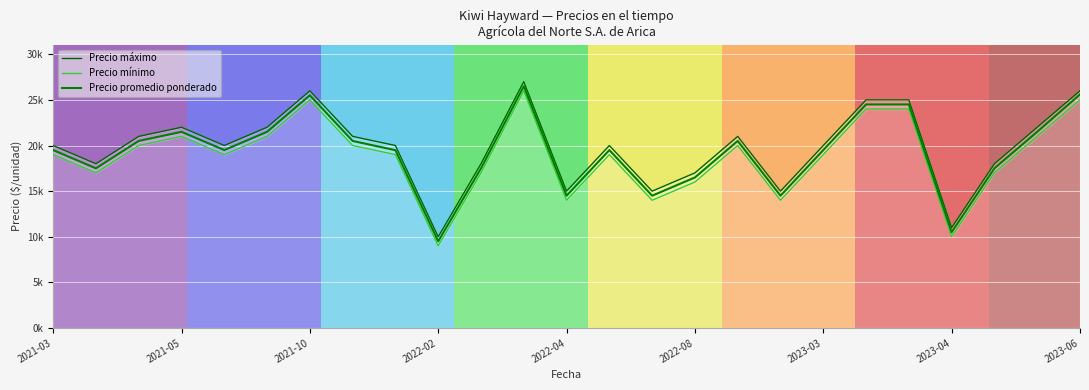

Which series has the widest spread of values?

Precio máximo